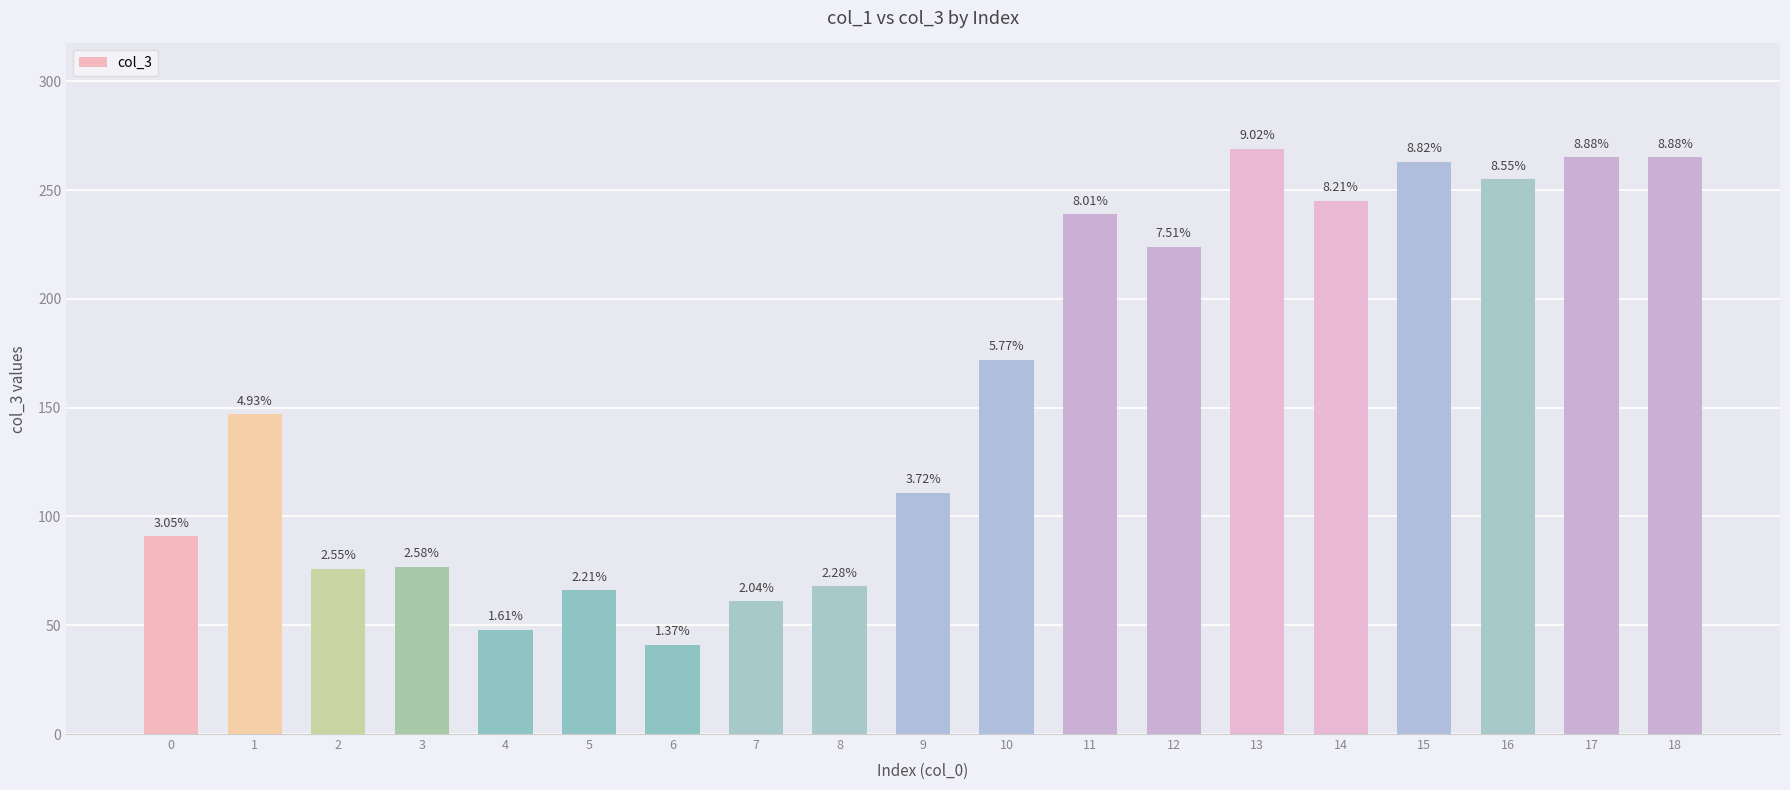

Between 15 and 16, which is larger?

15